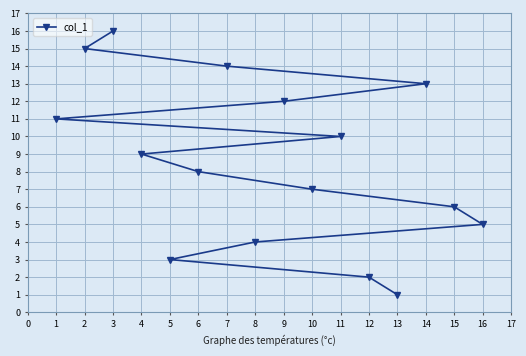

Reading right to left, extract all data points from this chart.

16=5	15=6	14=13	13=1	12=2	11=10	10=7	9=12	8=4	7=14	6=8	5=3	4=9	3=16	2=15	1=11